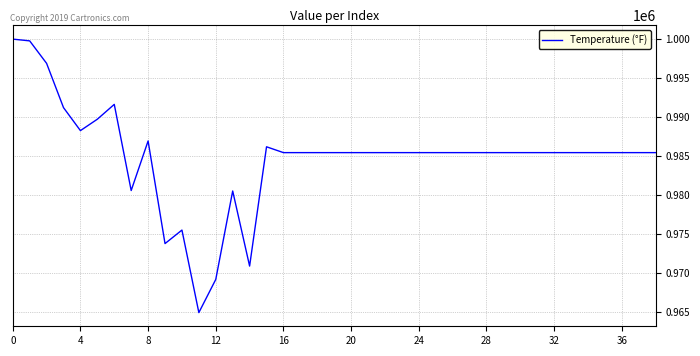

What is the minimum value shown in the chart?

964908.2